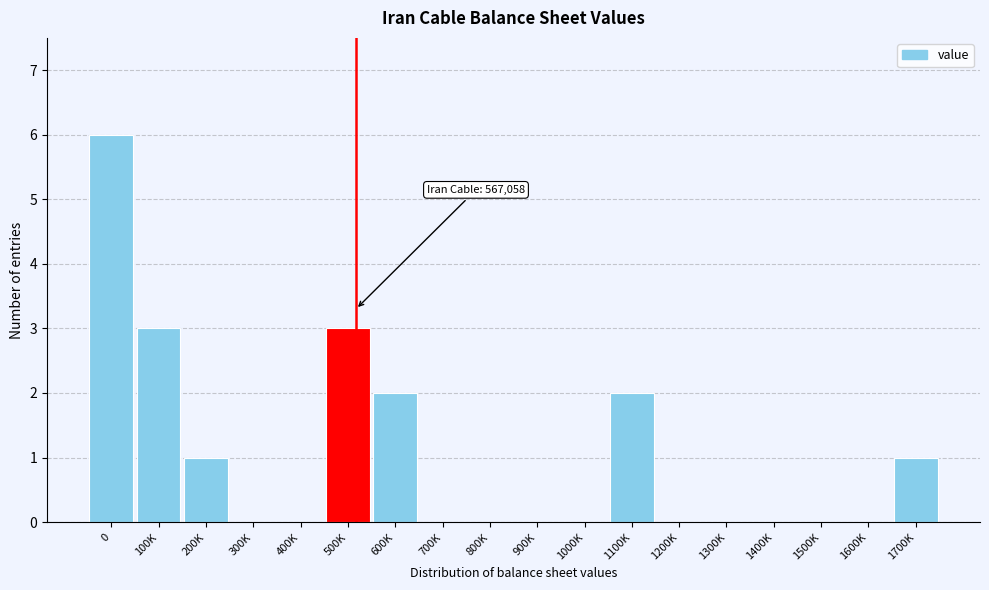

Reading right to left, what are all the values shown in this chart?

1700K=1	1600K=0	1500K=0	1400K=0	1300K=0	1200K=0	1100K=2	1000K=0	900K=0	800K=0	700K=0	600K=2	500K=3	400K=0	300K=0	200K=1	100K=3	0=6